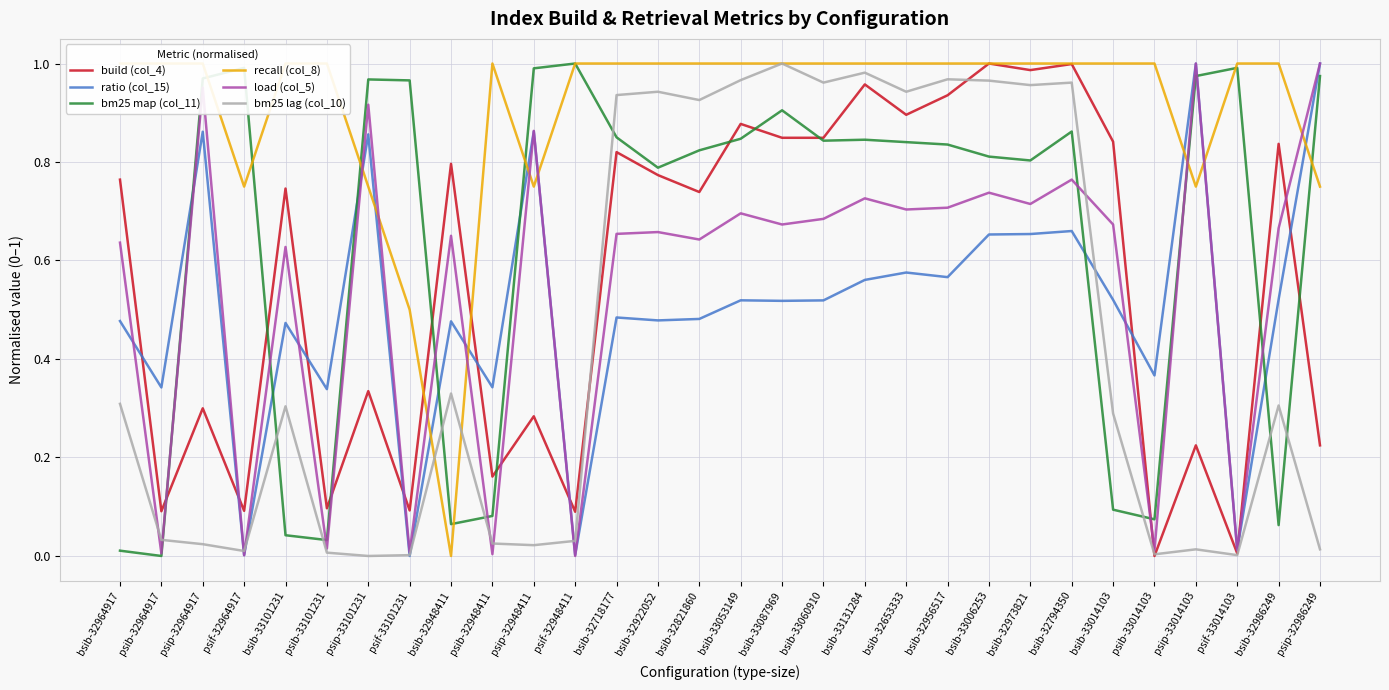

What is the value of the bm25 lag (col_10) point at the 15th from the left?

0.9